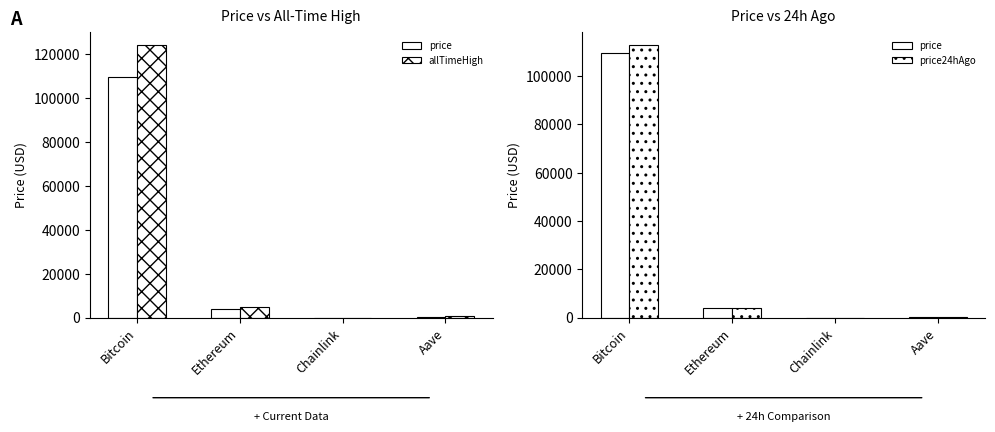

How many series are shown in this chart?

3